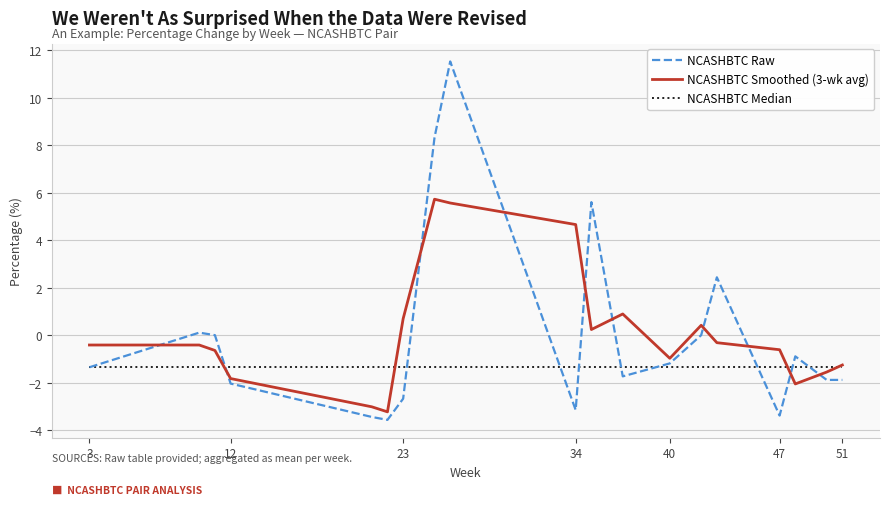

What is the smallest value displayed?

-3.6